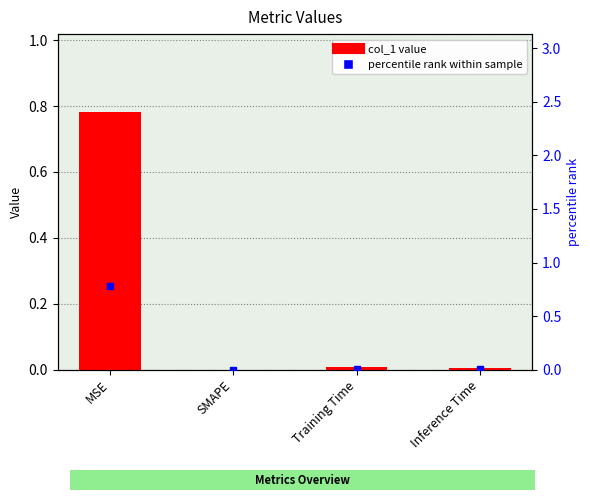

At how many categories does at least one series exceed 0?

3